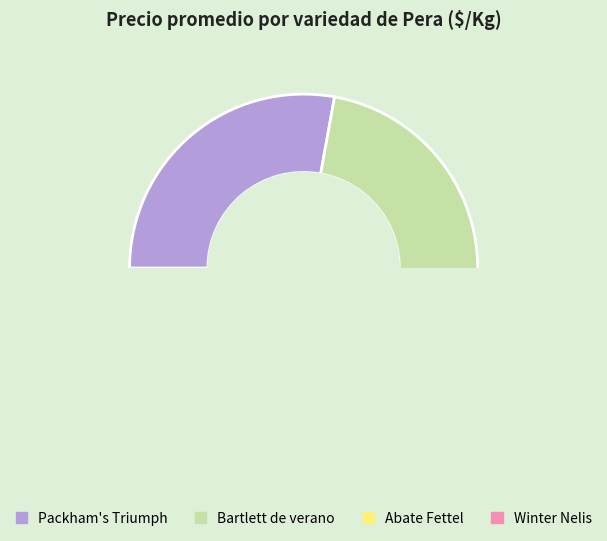

The 22 slice represents 2% of the pie. True or false?

True